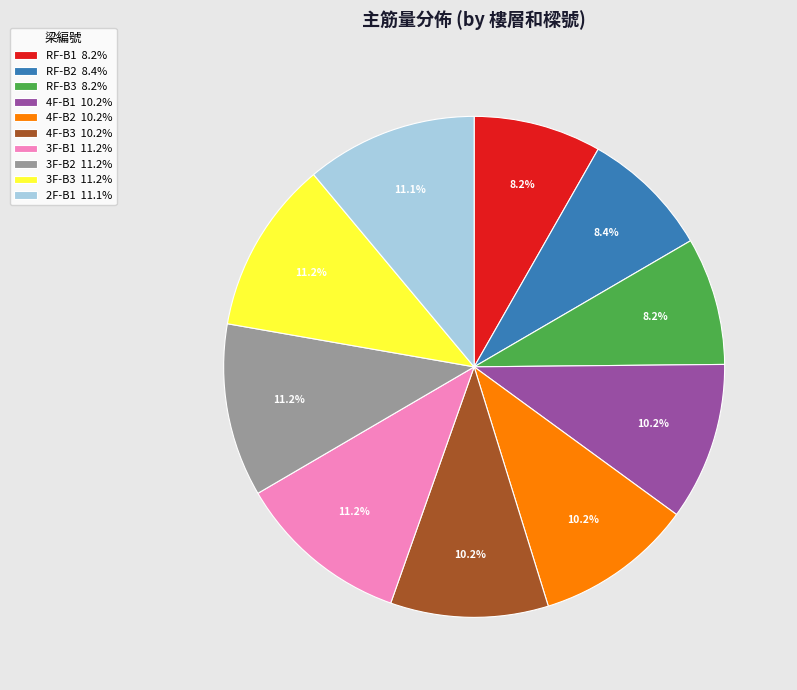

Combined, do 3F-B1 and RF-B1 account for over 50%?

No